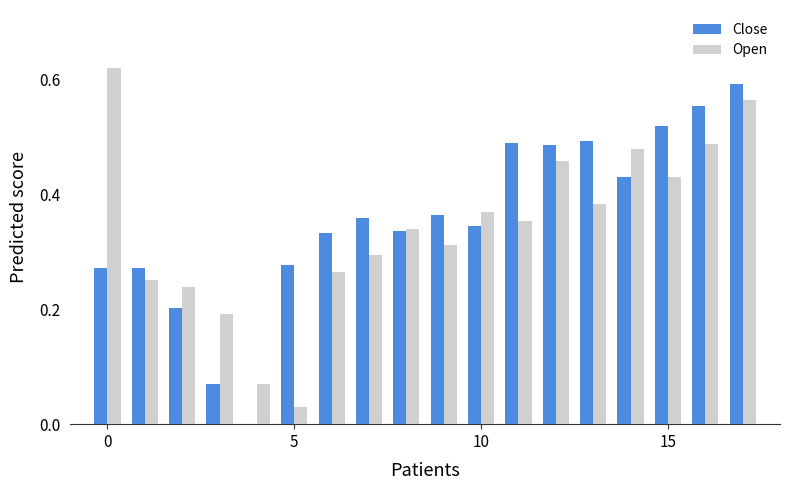

Are the bars grouped side by side (vs. stacked)?

Yes